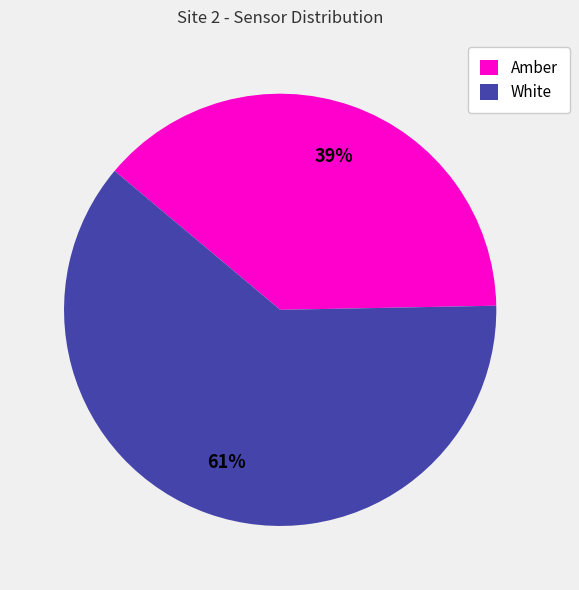

What is the ratio of the value at Amber to the value at White?

0.6